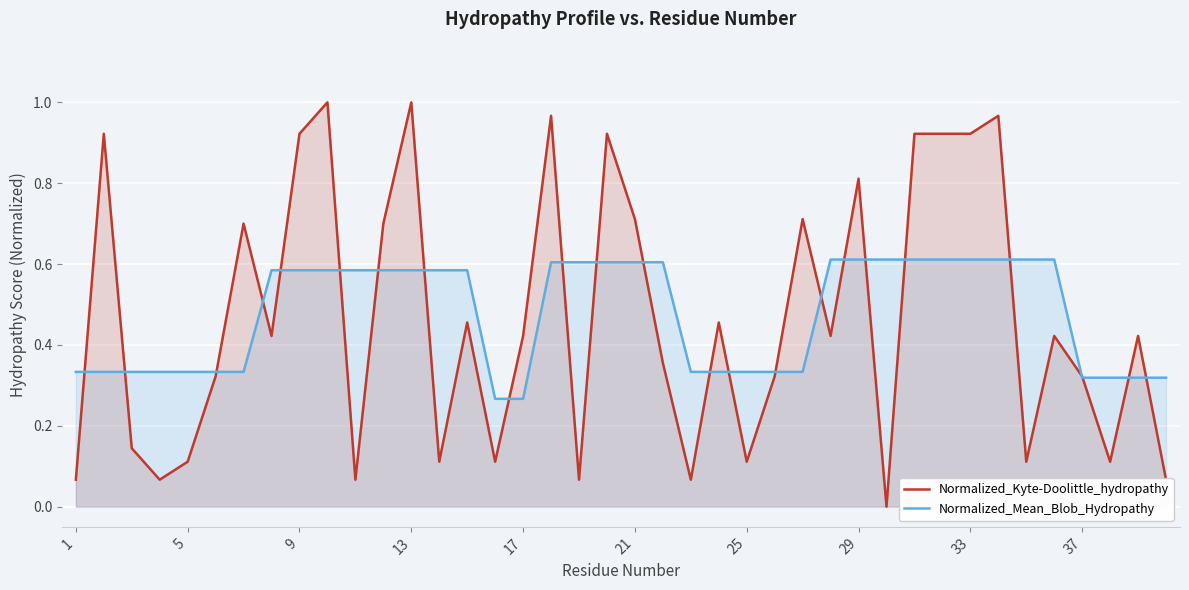

Rank the series by their maximum value, from highest to lowest.

Normalized_Kyte-Doolittle_hydropathy, Normalized_Mean_Blob_Hydropathy